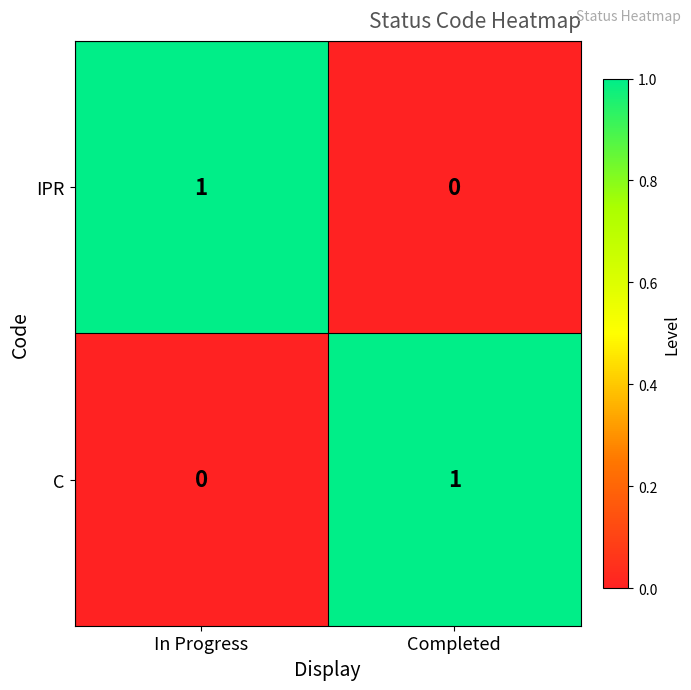

Where is C nearest to the value 0?

In Progress